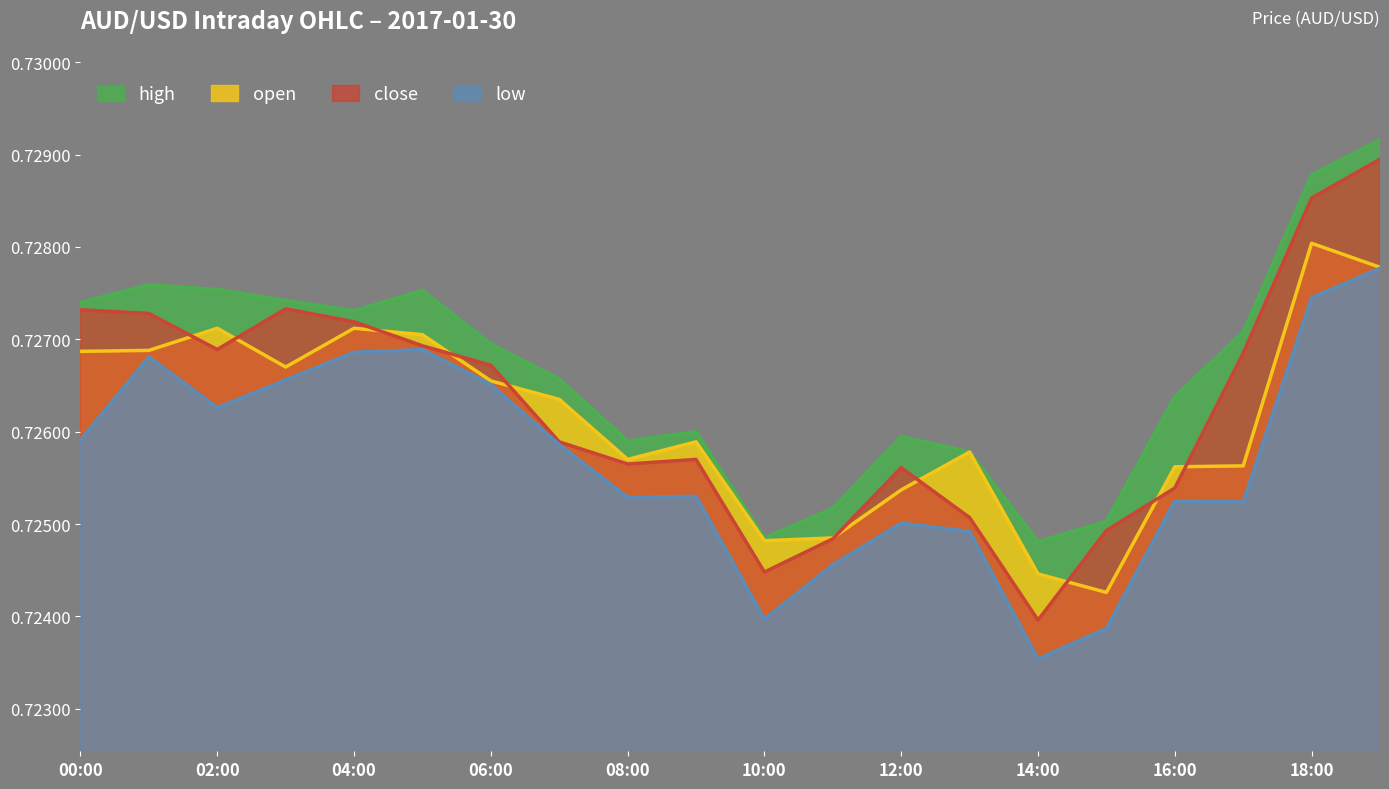

What is the value of the high point at the 6th from the left?

0.7